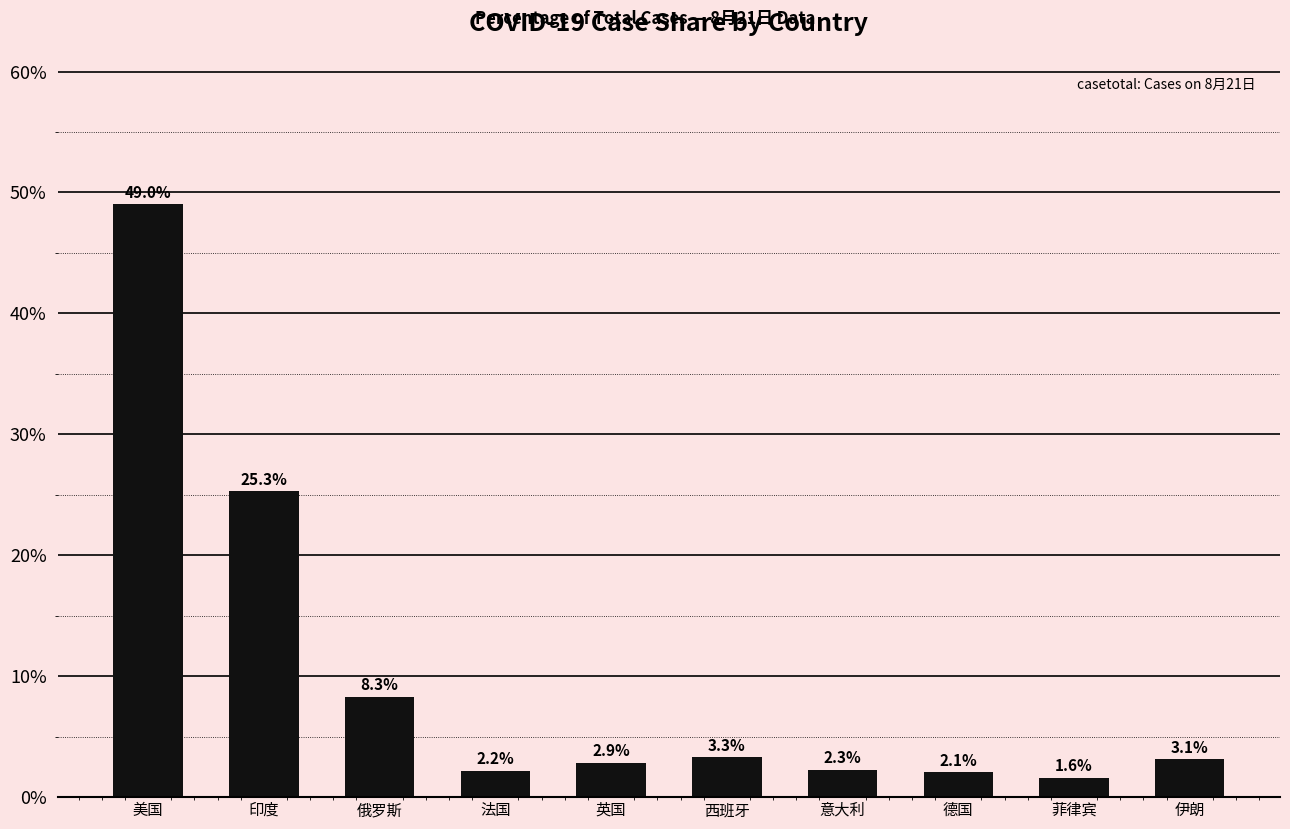

How many bars are there in total?

10